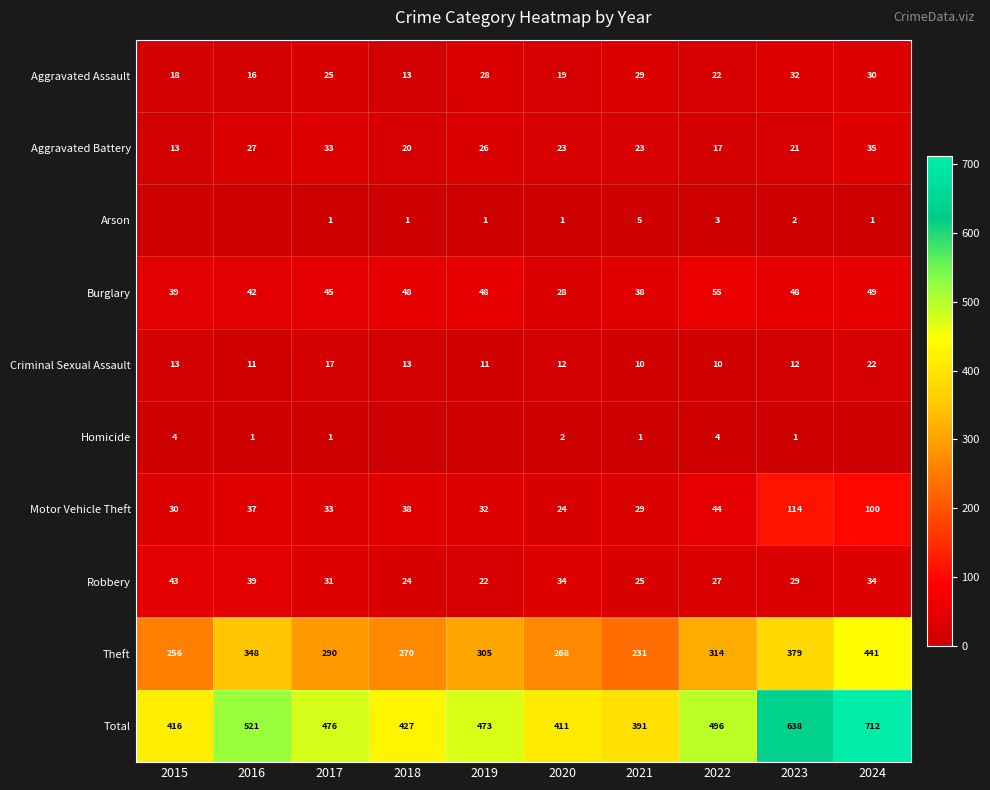

List the labels in order of Theft value, smallest first.

2021, 2015, 2020, 2018, 2017, 2019, 2022, 2016, 2023, 2024